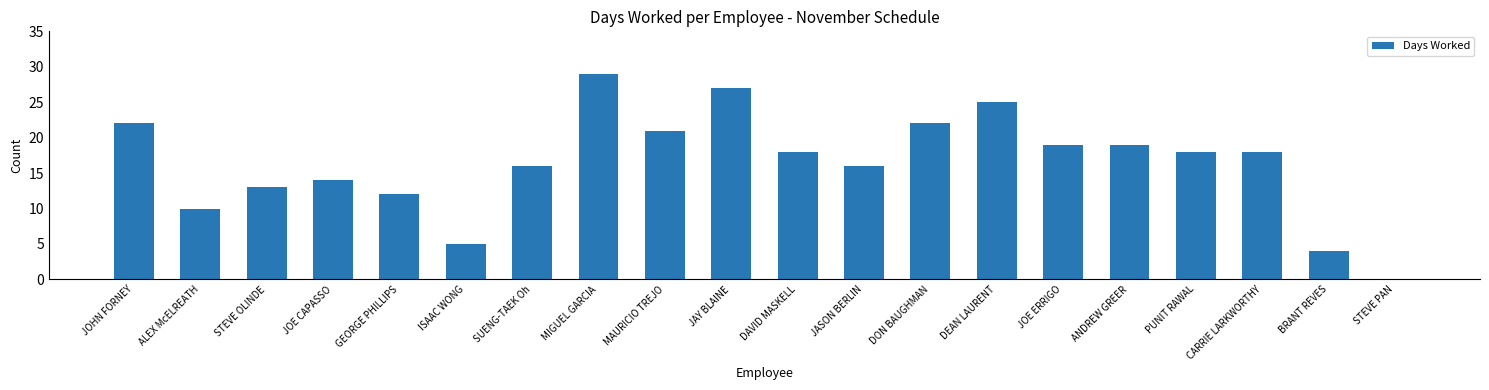

The chart shows a value of 5 at SUENG-TAEK Oh. True or false?

False